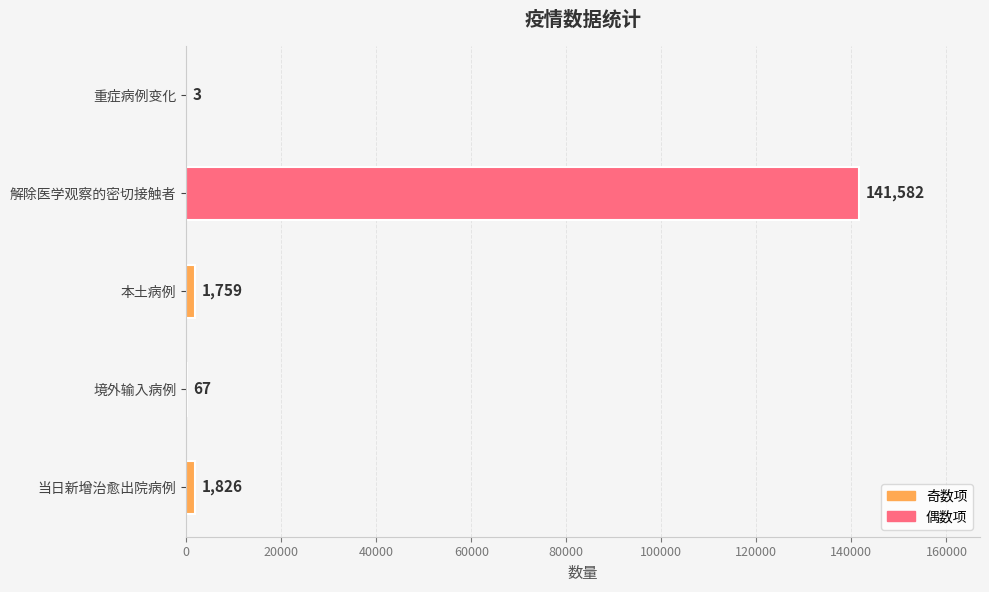

Are the bars horizontal?

Yes